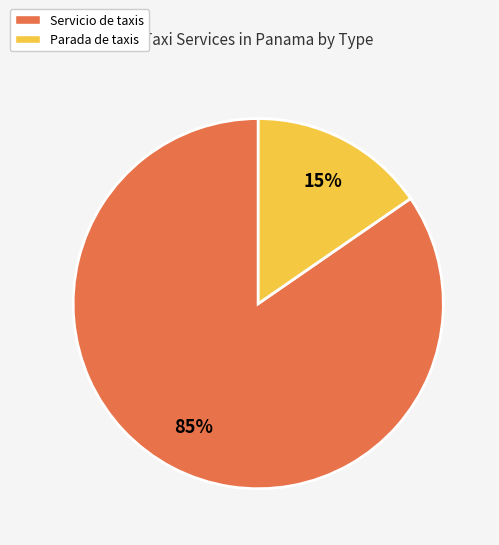

How many slices are in this pie chart?

2